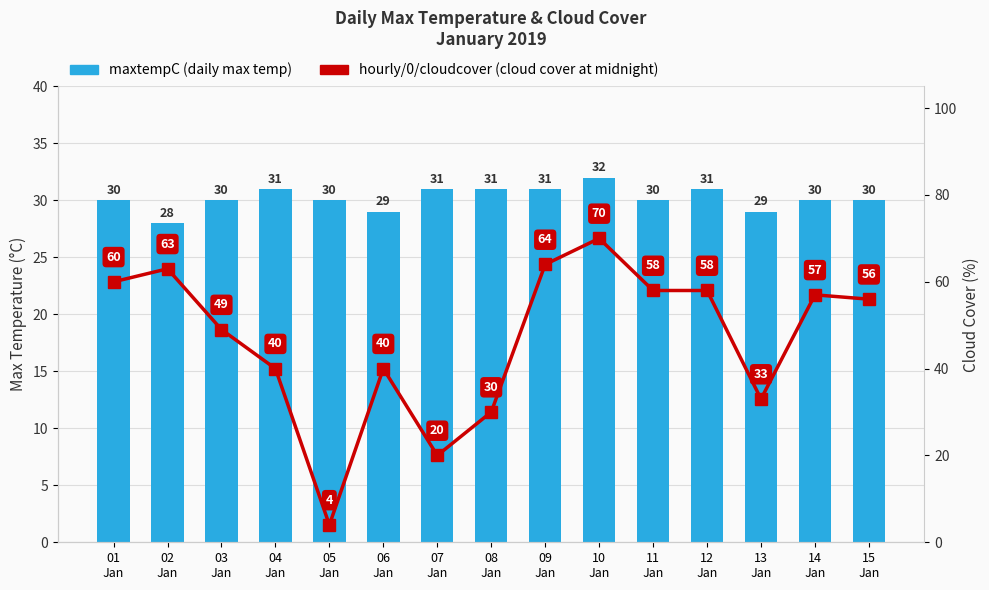

Which series has the largest total across all categories?

hourly/0/cloudcover (cloud cover at midnight)